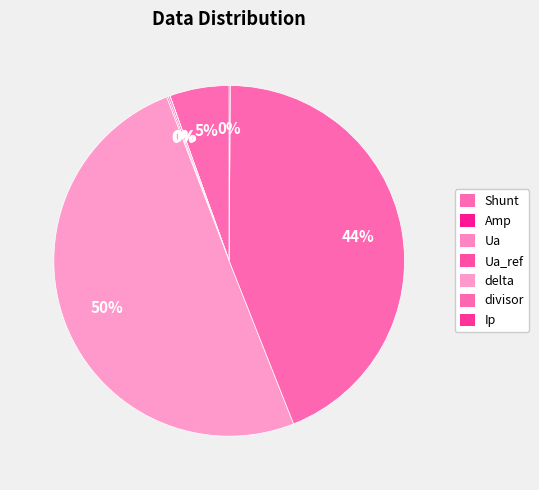

What is the smallest slice in the pie chart?

Amp